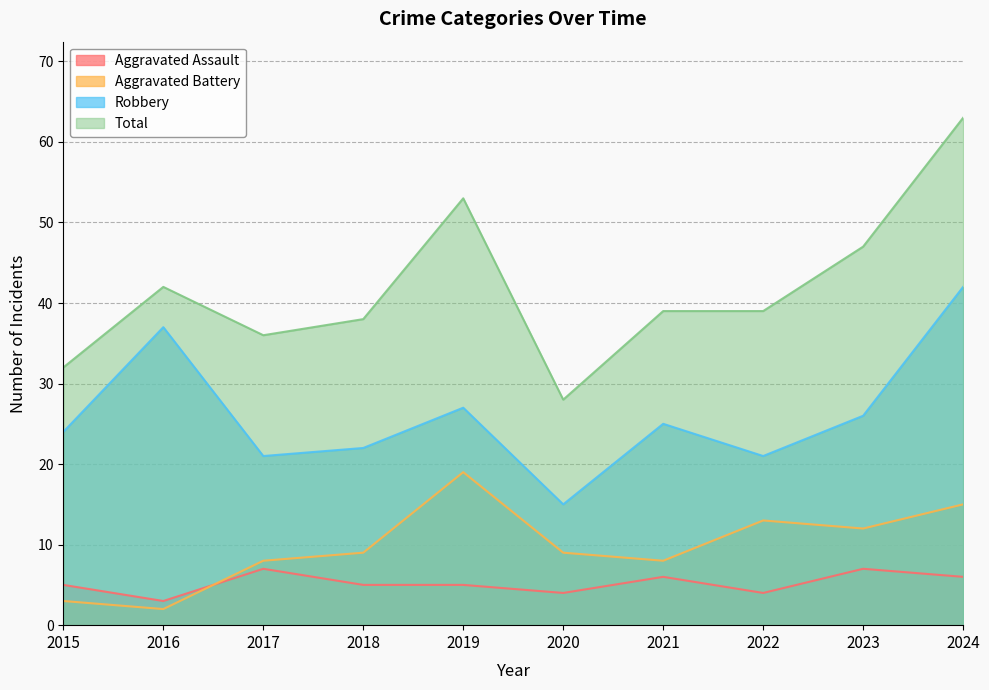

True or false: Total has more than 1 interior local peaks.

True